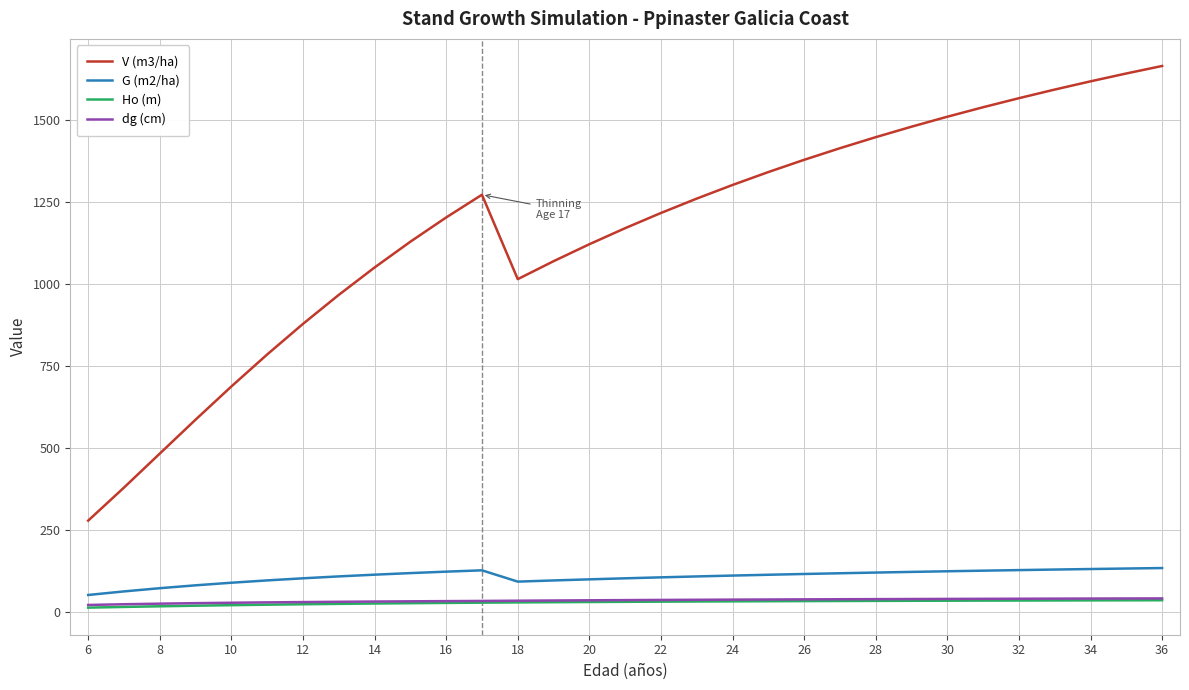

True or false: Ho (m) and G (m2/ha) intersect in this chart.

False